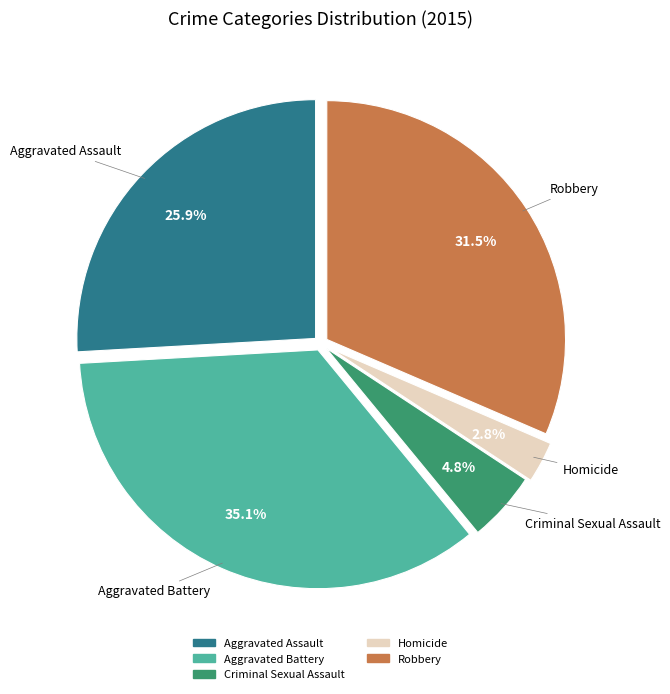

Which category has the biggest portion of the pie?

Aggravated Battery